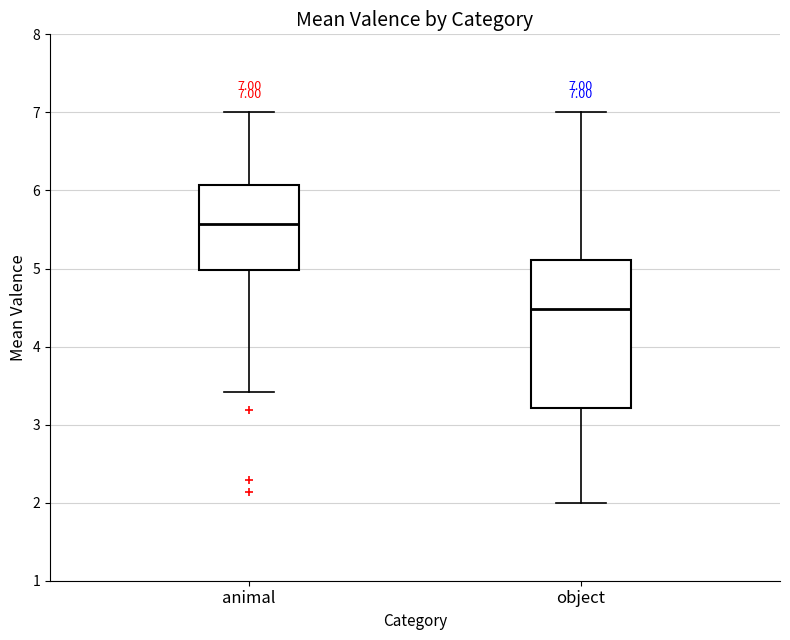

Comparing the boxes themselves (not the whiskers), which one is the tallest?

object